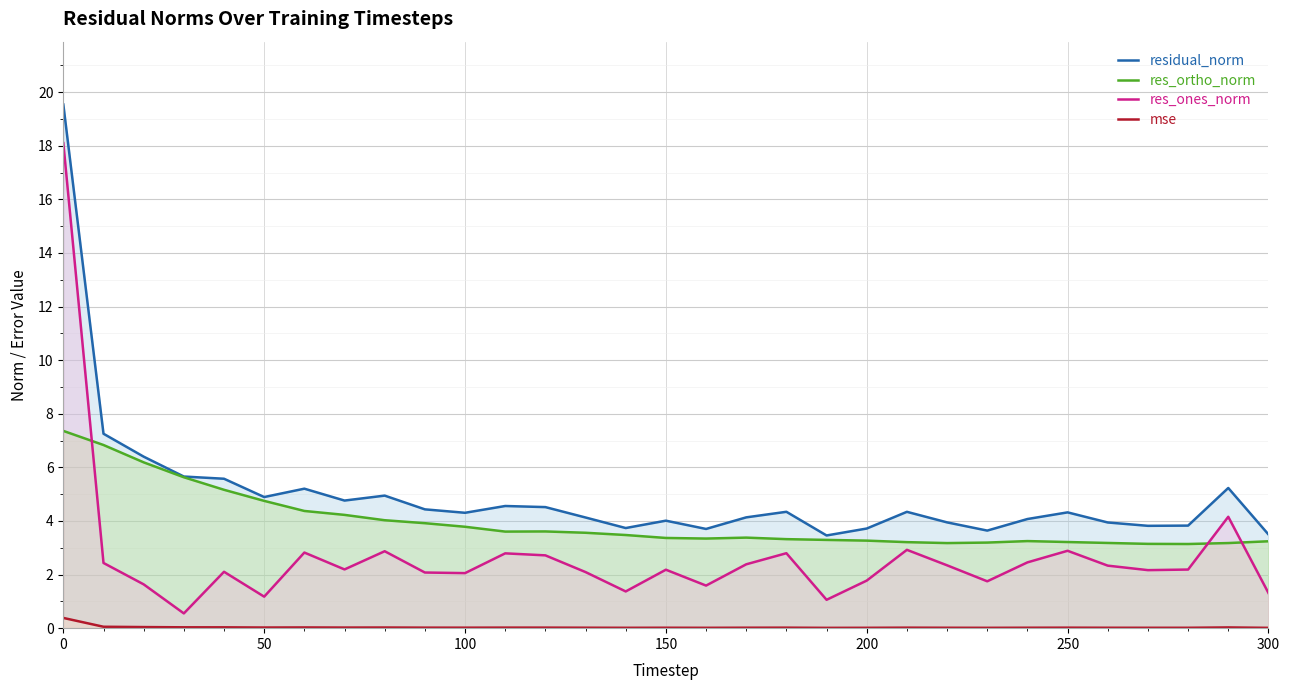

What is the lowest value of the res_ortho_norm series?

3.1